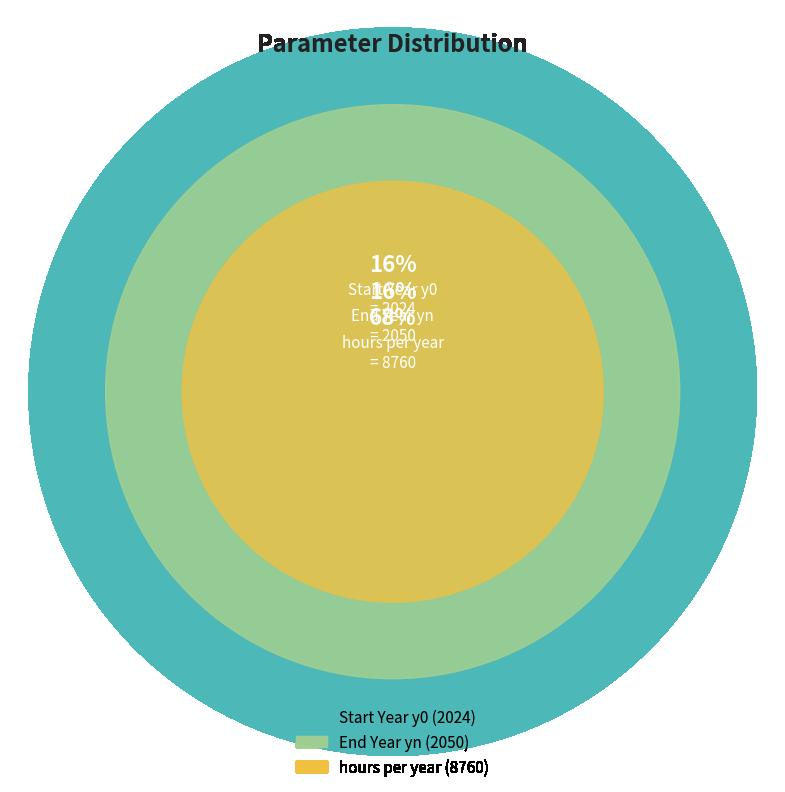

Count the number of slices in the pie.

3